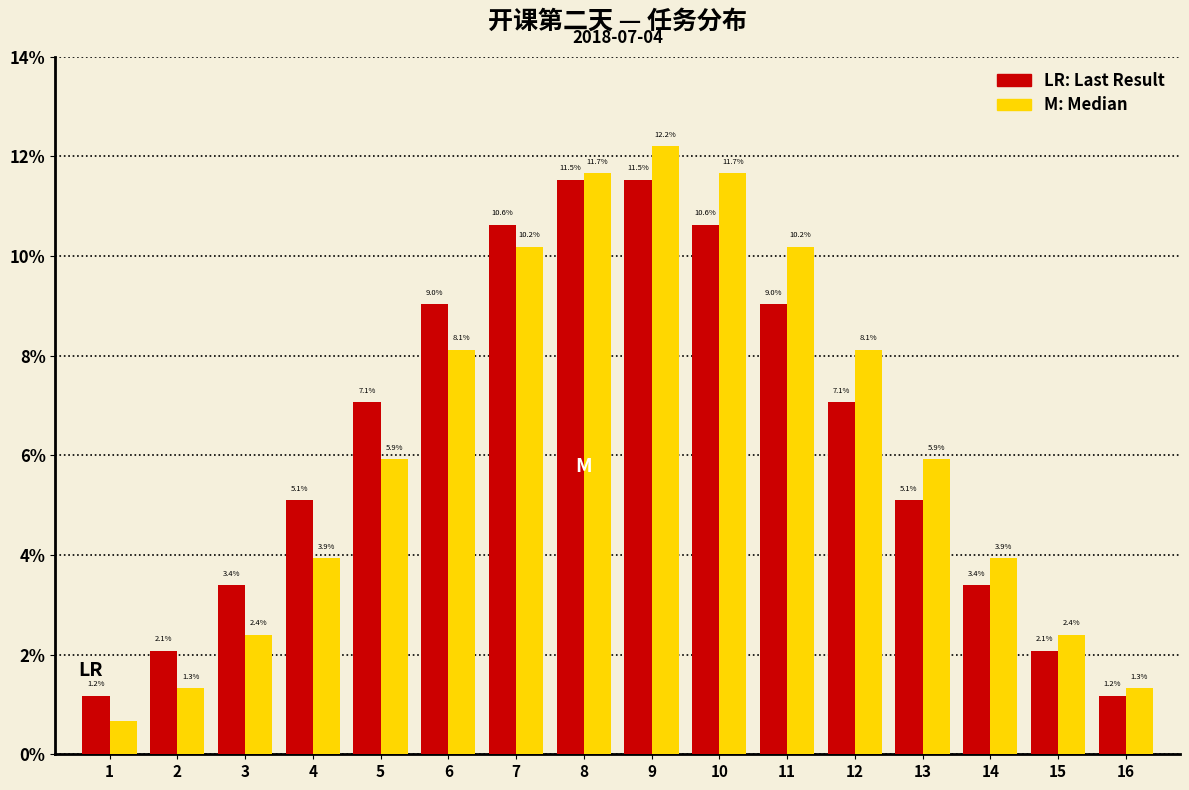

What is the difference between the highest and lowest values at 11?

1.2